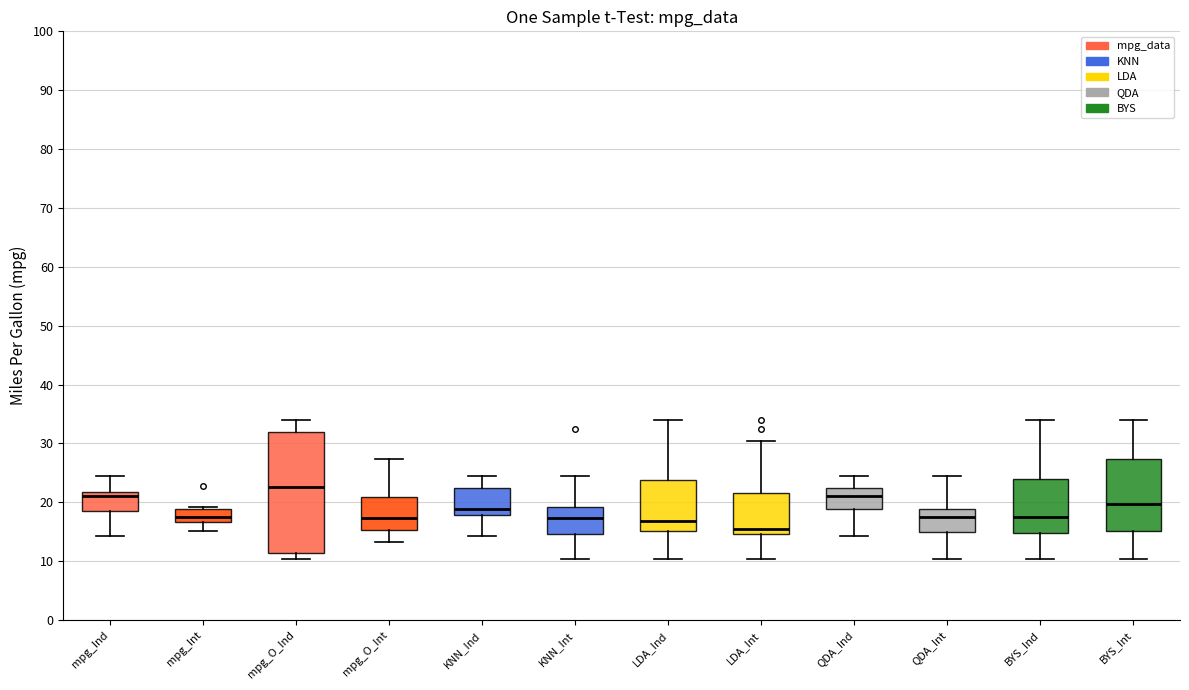

Reading left to right, transcribe this box plot: for each box, give where its median line is, the range the box spans, and where its two whiskers end, as read against the y-axis. The values are not printed on the chart, so give them approximately, as read against the axis.

mpg_Ind: median 21, box 19 to 22, whiskers 14 to 24
mpg_Int: median 18, box 17 to 19, whiskers 15 to 19 (just above the box's upper edge)
mpg_O_Ind: median 23, box 11 to 32, whiskers 10 to 34
mpg_O_Int: median 17, box 15 to 21, whiskers 13 to 27
KNN_Ind: median 19, box 18 to 22, whiskers 14 to 24
KNN_Int: median 17, box 15 to 19, whiskers 10 to 24
LDA_Ind: median 17, box 15 to 24, whiskers 10 to 34
LDA_Int: median 16, box 15 to 22, whiskers 10 to 30
QDA_Ind: median 21, box 19 to 22, whiskers 14 to 24
QDA_Int: median 18, box 15 to 19, whiskers 10 to 24
BYS_Ind: median 18, box 15 to 24, whiskers 10 to 34
BYS_Int: median 20, box 15 to 27, whiskers 10 to 34